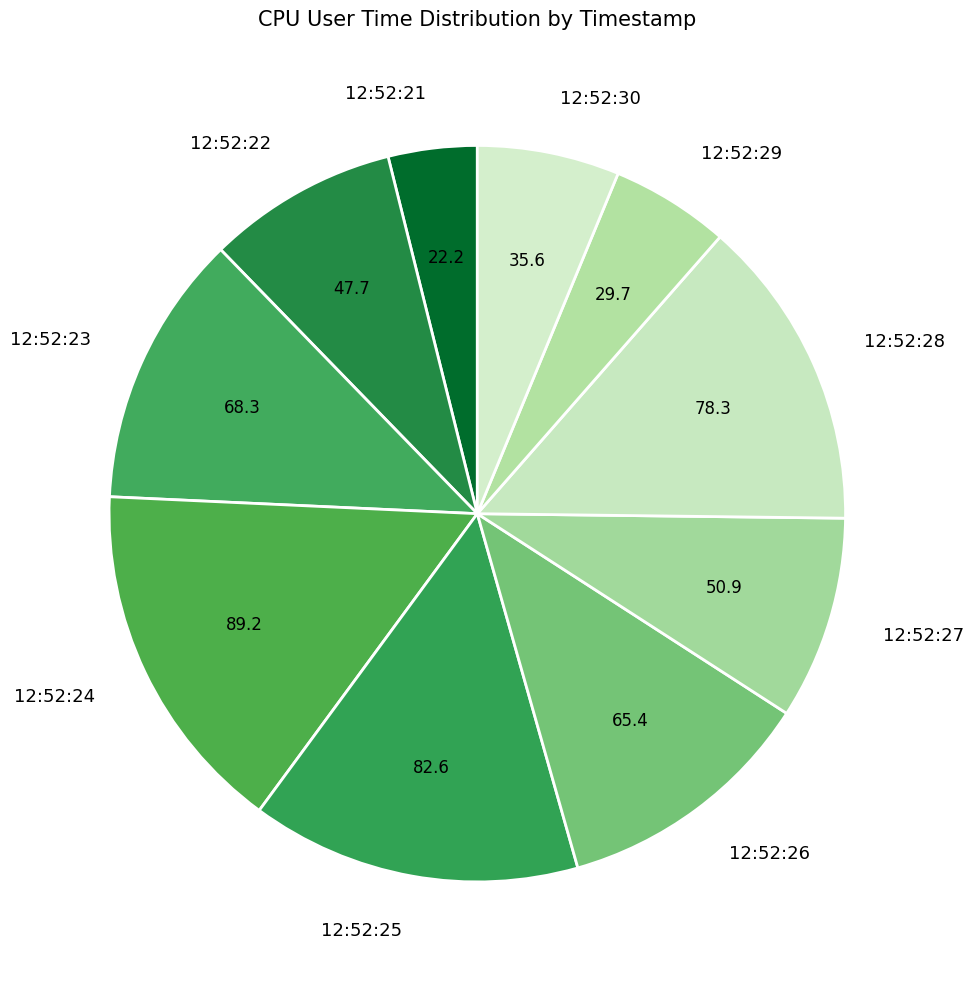

Rank the categories by value from lowest to highest.

12:52:21, 12:52:29, 12:52:30, 12:52:22, 12:52:27, 12:52:26, 12:52:23, 12:52:28, 12:52:25, 12:52:24